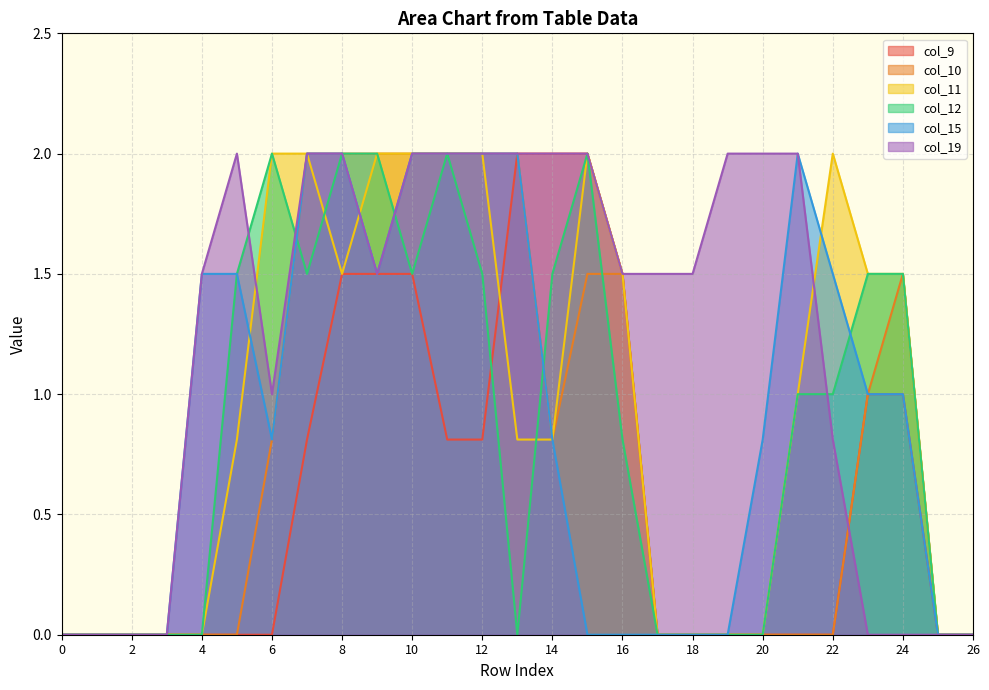

At how many categories does at least one series exceed 0?

21